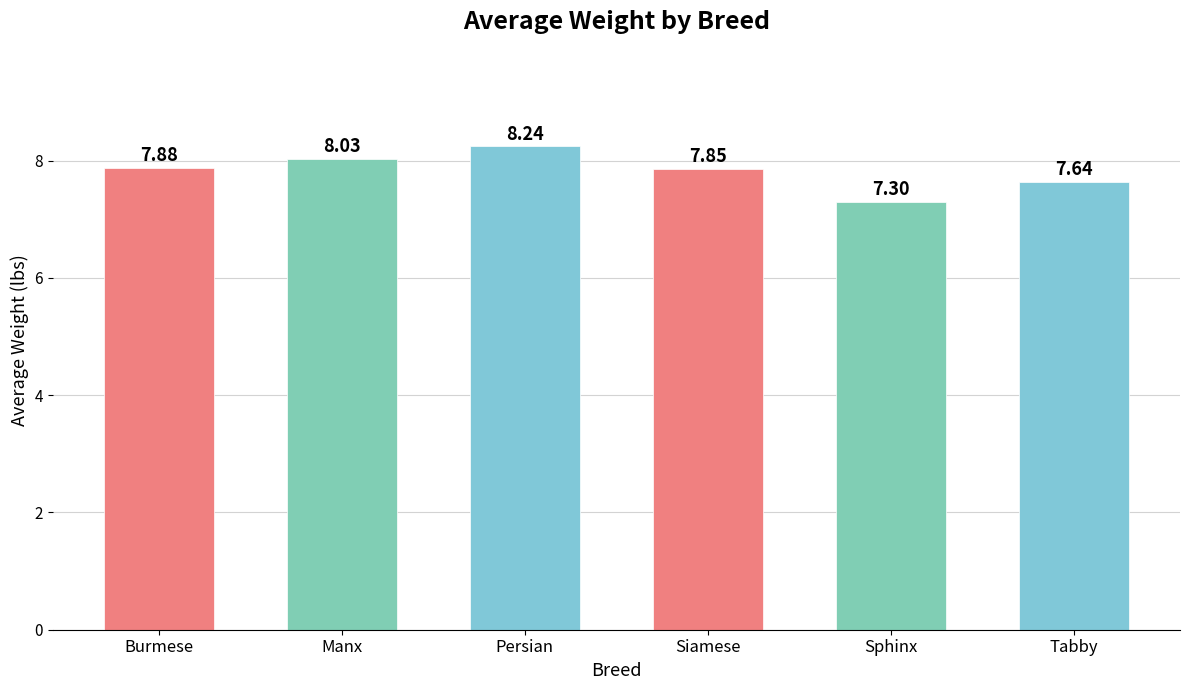

What is the label of the 4th bar from the left?

Siamese